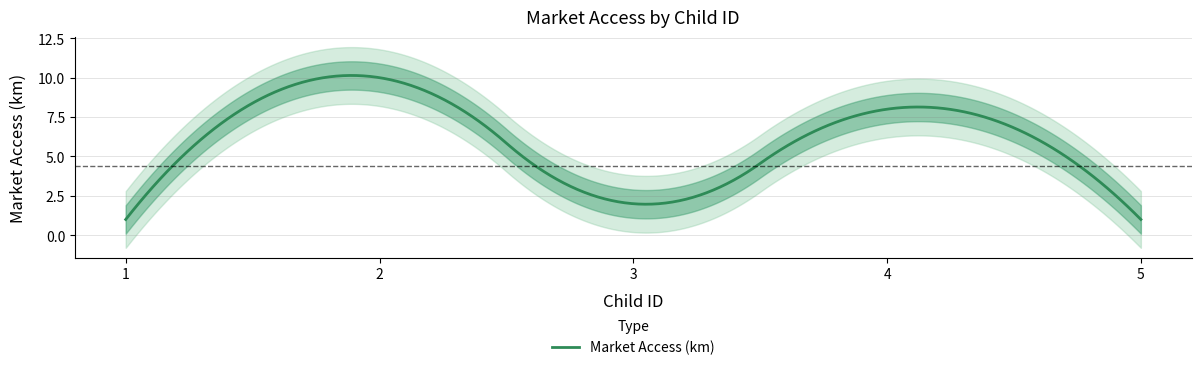

Reading right to left, what are all the values shown in this chart?

5=1	4=8	3=2	2=10	1=1